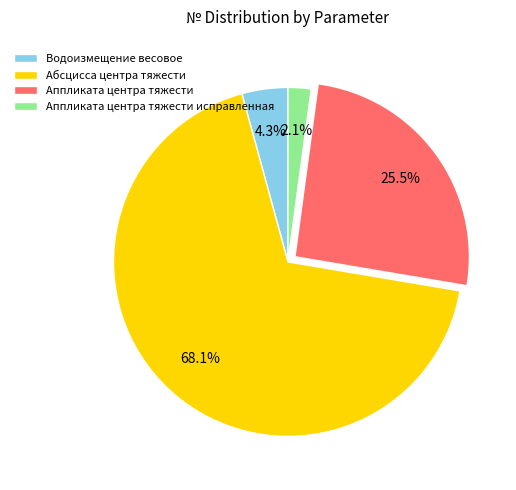

Does Абсцисса центра тяжести account for over 50% of the chart?

Yes